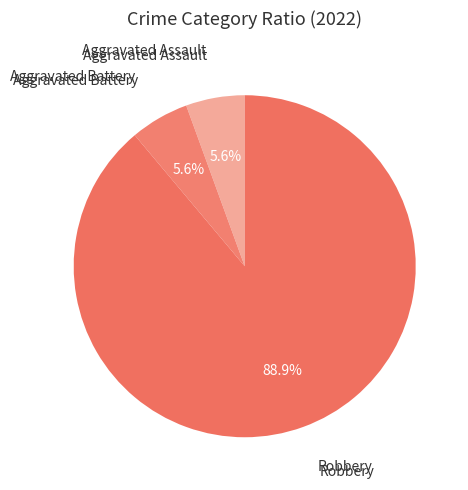

How many segments does this pie chart have?

3